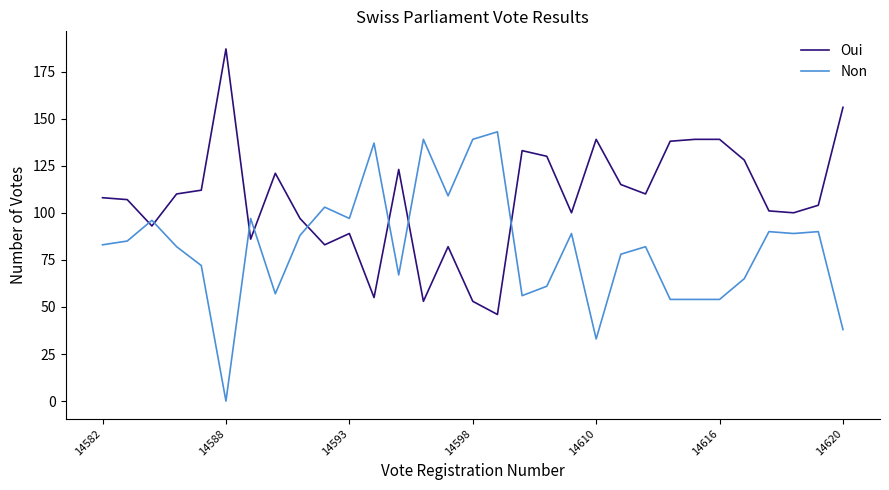

Which series has the largest total across all categories?

Oui